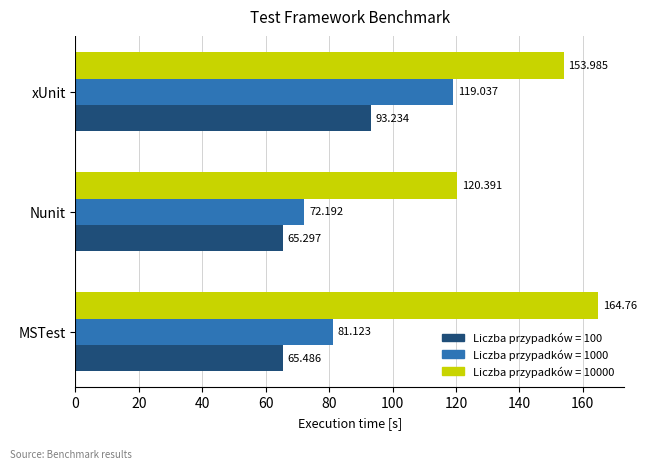

Which label corresponds to the smallest value in the chart?

Nunit